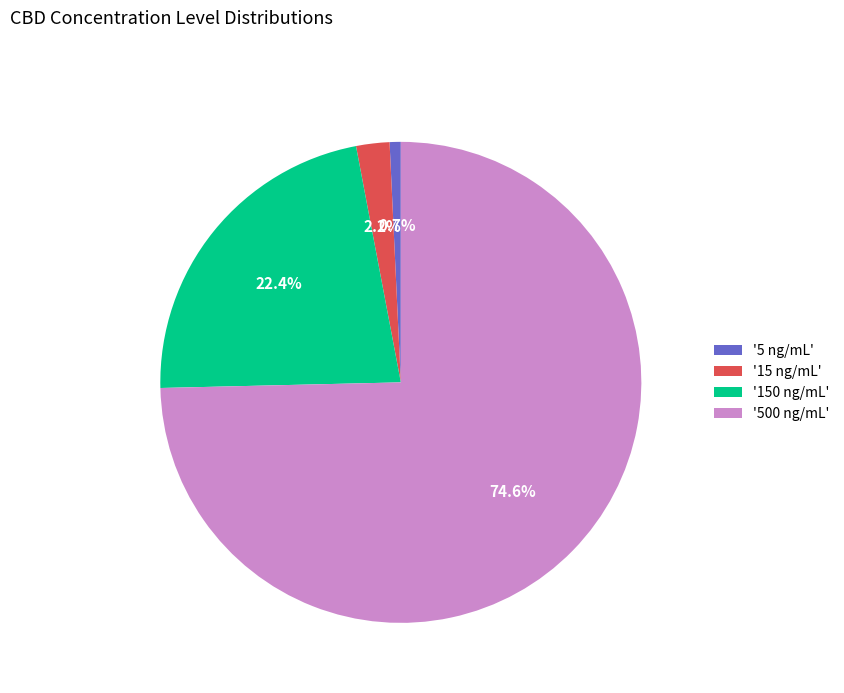

Which has a higher value, '150 ng/mL' or '500 ng/mL'?

'500 ng/mL'